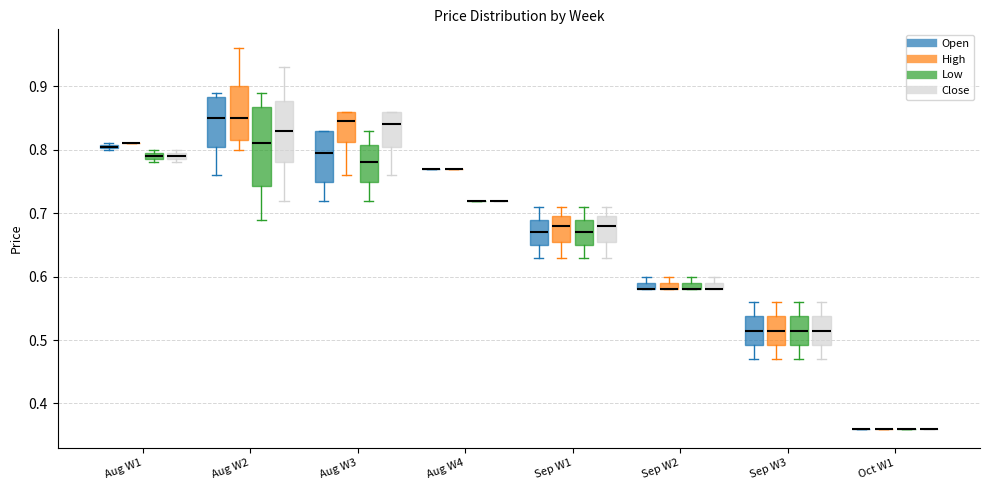

Which box is the tallest, from its lower edge to its upper edge?

Aug W2 (Low)